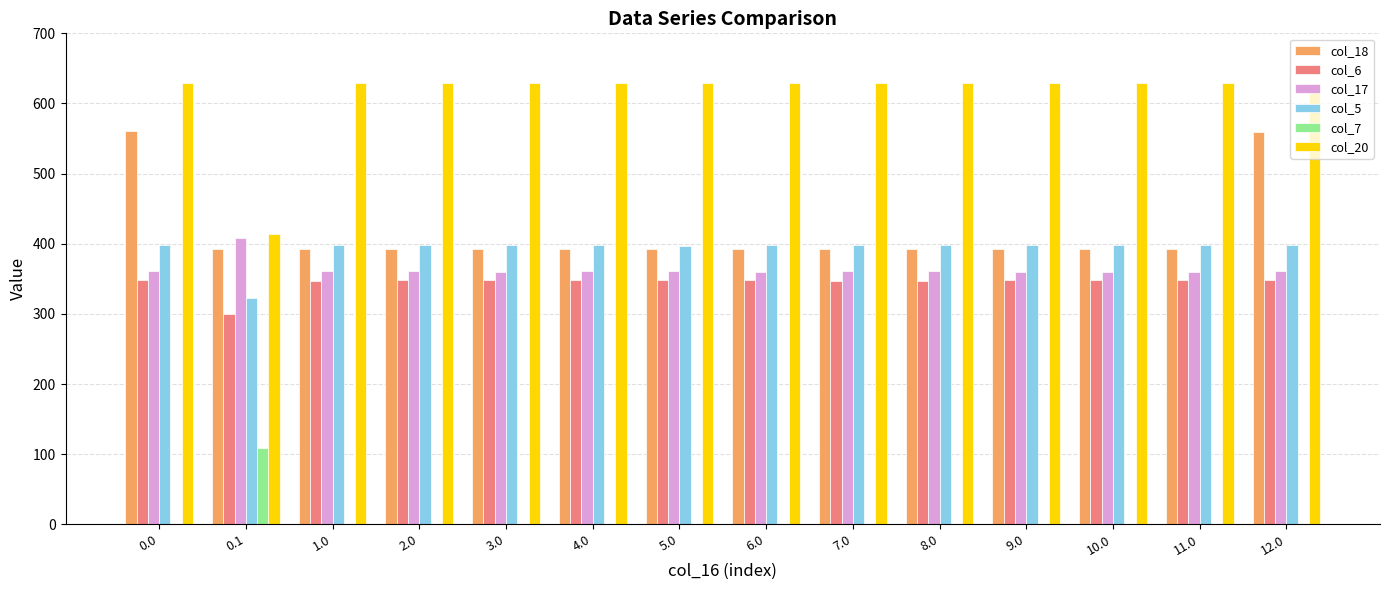

The col_18 series shows 561.0 at 0.0. True or false?

True